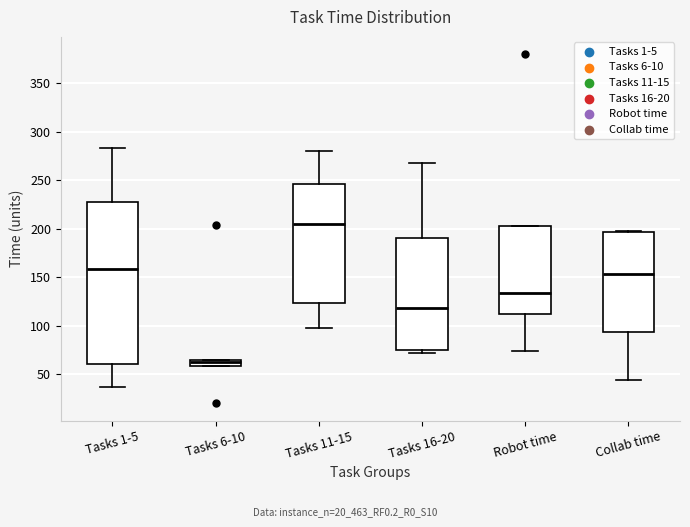

Which box has the lowest median line?

Tasks 6-10